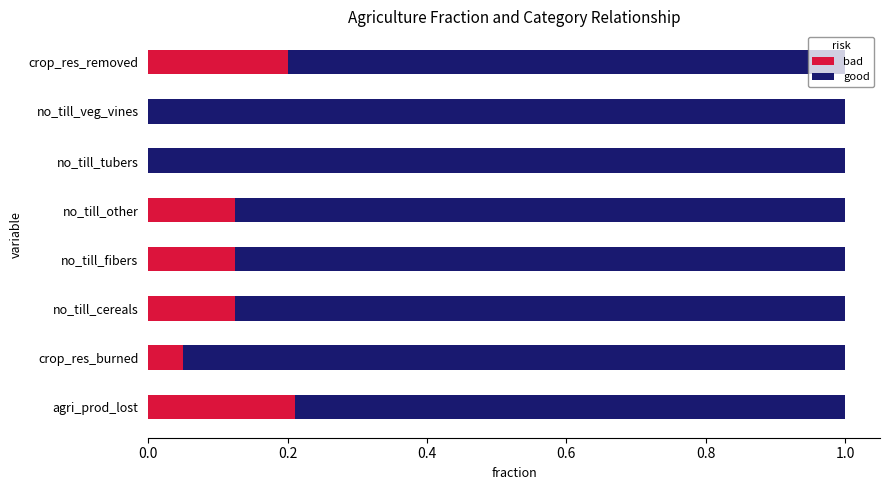

What is the total value across all series at agri_prod_lost?

1.0